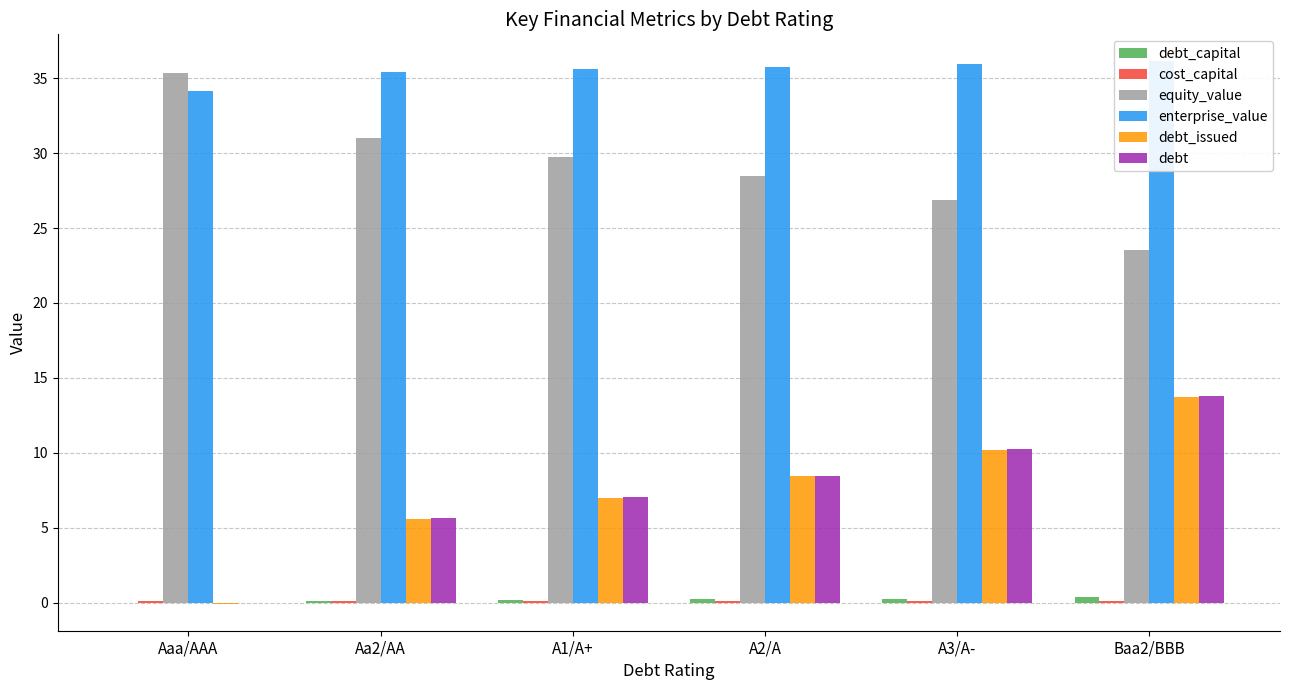

How many categories are shown in the chart?

6